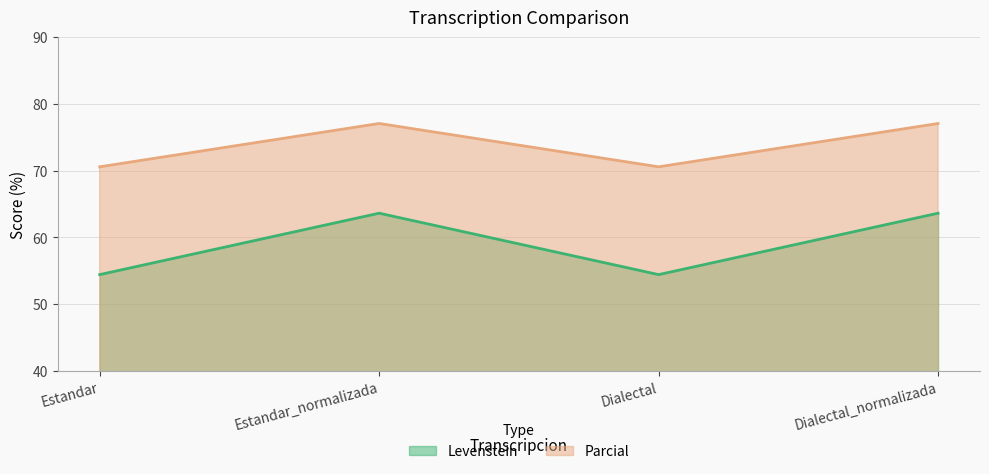

Rank the series at Dialectal_normalizada from highest to lowest value.

Parcial, Levenstein